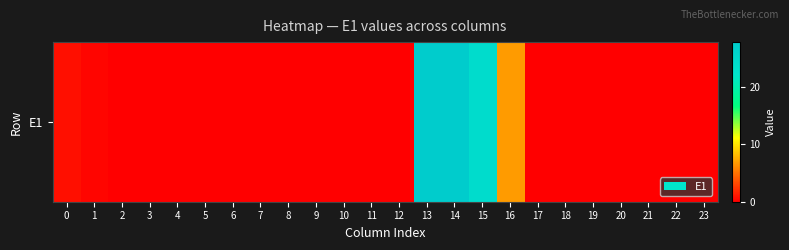

What is the average value?

3.7